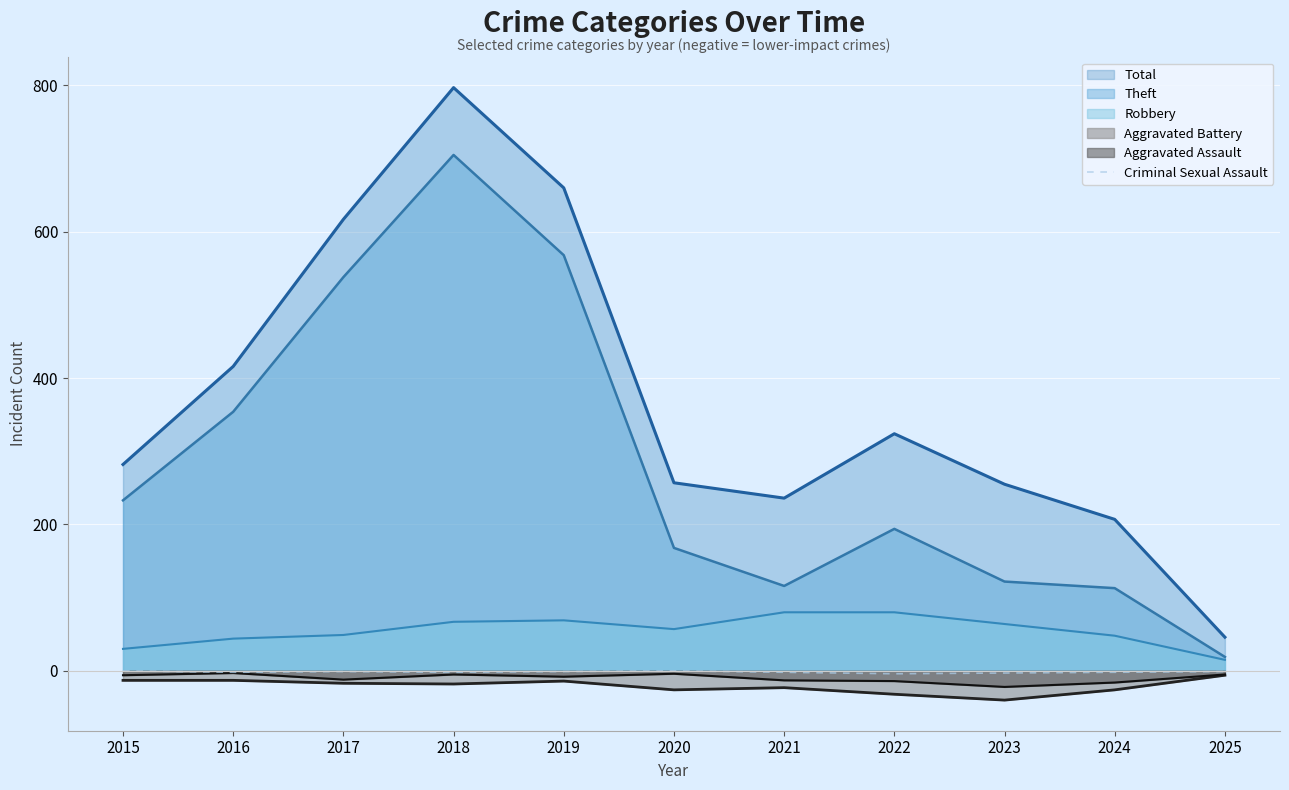

The chart shows a value of 0 at 2015. True or false?

True